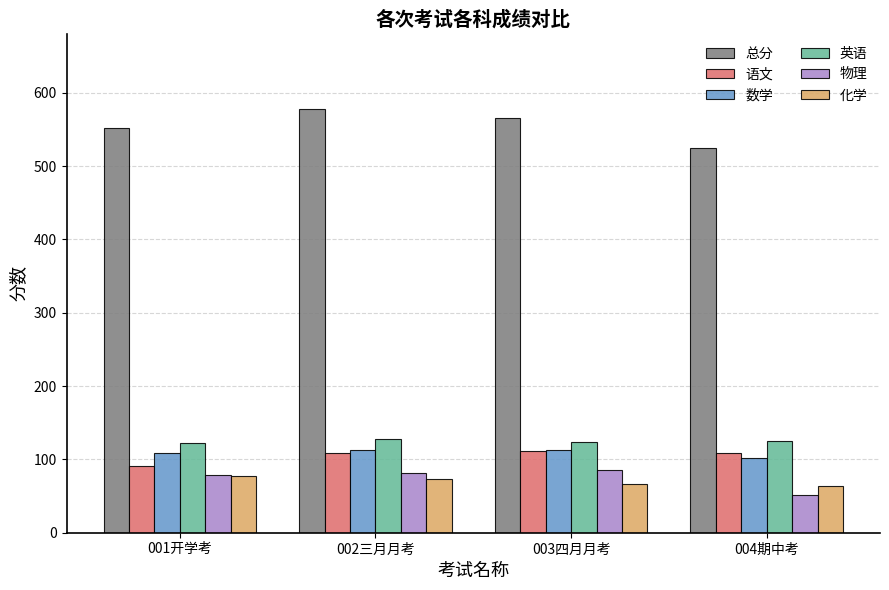

At which category does the chart reach its minimum across all series?

004期中考